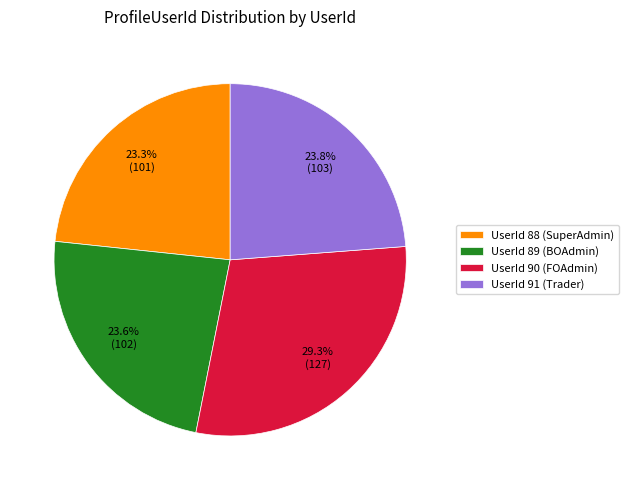

Which category has the biggest portion of the pie?

UserId 90 (FOAdmin)